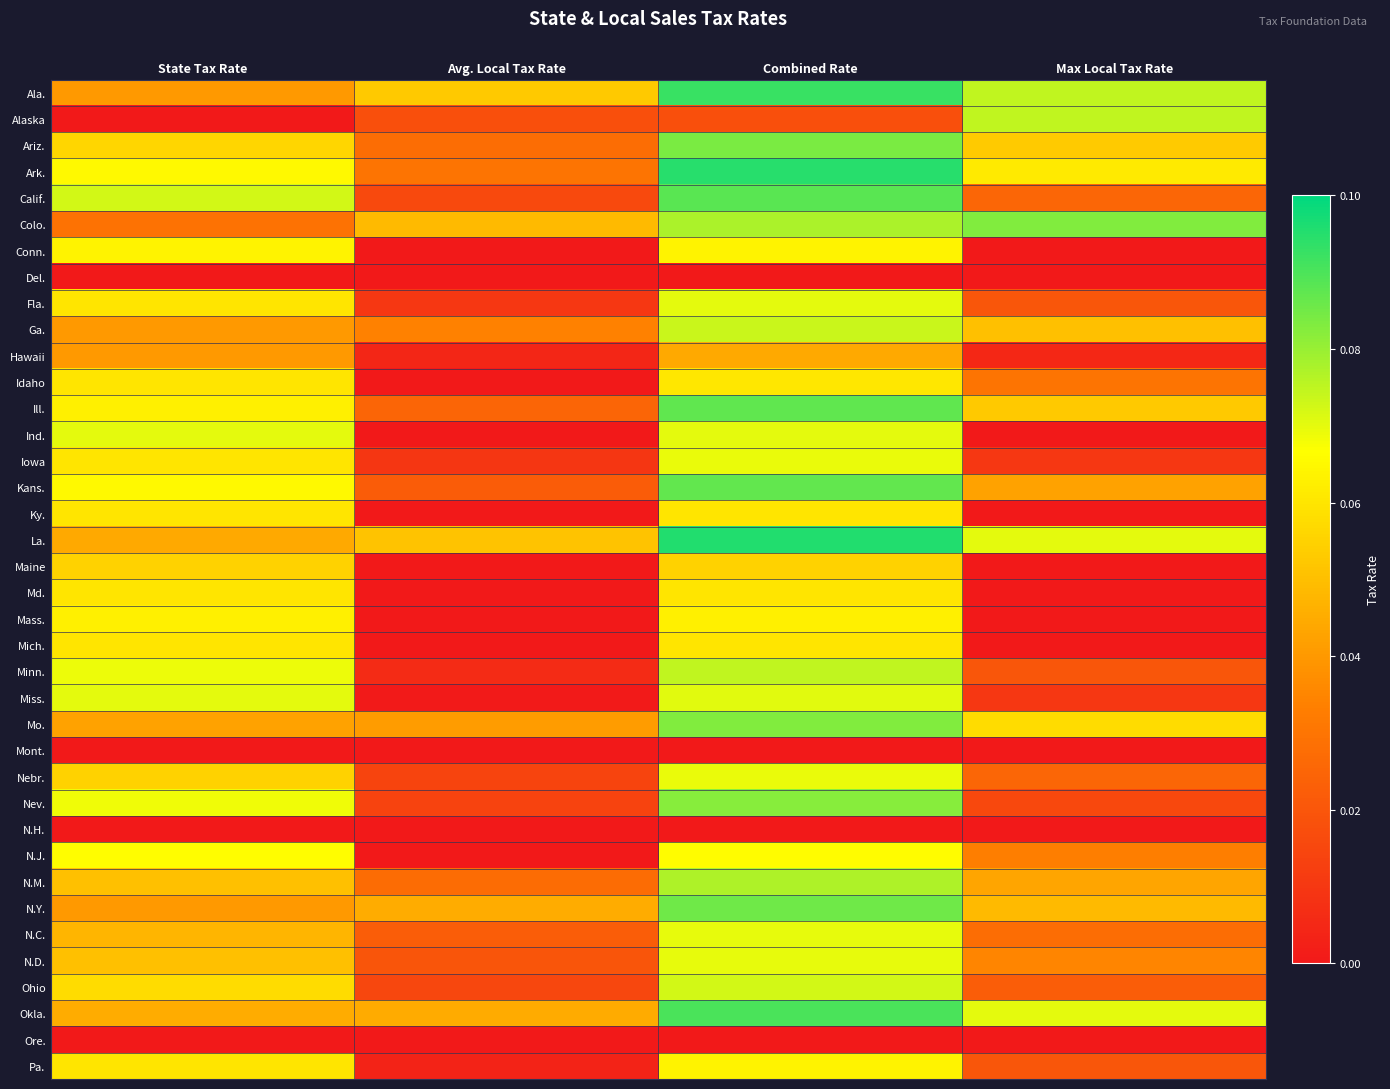

Reading left to right, what are all the values shown in this chart?

Ala.: State Tax Rate=0.0	Avg. Local Tax Rate=0.1	Combined Rate=0.1	Max Local Tax Rate=0.1
Alaska: State Tax Rate=0.0	Avg. Local Tax Rate=0.0	Combined Rate=0.0	Max Local Tax Rate=0.1
Ariz.: State Tax Rate=0.1	Avg. Local Tax Rate=0.0	Combined Rate=0.1	Max Local Tax Rate=0.1
Ark.: State Tax Rate=0.1	Avg. Local Tax Rate=0.0	Combined Rate=0.1	Max Local Tax Rate=0.1
Calif.: State Tax Rate=0.1	Avg. Local Tax Rate=0.0	Combined Rate=0.1	Max Local Tax Rate=0.0
Colo.: State Tax Rate=0.0	Avg. Local Tax Rate=0.0	Combined Rate=0.1	Max Local Tax Rate=0.1
Conn.: State Tax Rate=0.1	Avg. Local Tax Rate=0.0	Combined Rate=0.1	Max Local Tax Rate=0.0
Del.: State Tax Rate=0.0	Avg. Local Tax Rate=0.0	Combined Rate=0.0	Max Local Tax Rate=0.0
Fla.: State Tax Rate=0.1	Avg. Local Tax Rate=0.0	Combined Rate=0.1	Max Local Tax Rate=0.0
Ga.: State Tax Rate=0.0	Avg. Local Tax Rate=0.0	Combined Rate=0.1	Max Local Tax Rate=0.1
Hawaii: State Tax Rate=0.0	Avg. Local Tax Rate=0.0	Combined Rate=0.0	Max Local Tax Rate=0.0
Idaho: State Tax Rate=0.1	Avg. Local Tax Rate=0.0	Combined Rate=0.1	Max Local Tax Rate=0.0
Ill.: State Tax Rate=0.1	Avg. Local Tax Rate=0.0	Combined Rate=0.1	Max Local Tax Rate=0.1
Ind.: State Tax Rate=0.1	Avg. Local Tax Rate=0.0	Combined Rate=0.1	Max Local Tax Rate=0.0
Iowa: State Tax Rate=0.1	Avg. Local Tax Rate=0.0	Combined Rate=0.1	Max Local Tax Rate=0.0
Kans.: State Tax Rate=0.1	Avg. Local Tax Rate=0.0	Combined Rate=0.1	Max Local Tax Rate=0.0
Ky.: State Tax Rate=0.1	Avg. Local Tax Rate=0.0	Combined Rate=0.1	Max Local Tax Rate=0.0
La.: State Tax Rate=0.0	Avg. Local Tax Rate=0.1	Combined Rate=0.1	Max Local Tax Rate=0.1
Maine: State Tax Rate=0.1	Avg. Local Tax Rate=0.0	Combined Rate=0.1	Max Local Tax Rate=0.0
Md.: State Tax Rate=0.1	Avg. Local Tax Rate=0.0	Combined Rate=0.1	Max Local Tax Rate=0.0
Mass.: State Tax Rate=0.1	Avg. Local Tax Rate=0.0	Combined Rate=0.1	Max Local Tax Rate=0.0
Mich.: State Tax Rate=0.1	Avg. Local Tax Rate=0.0	Combined Rate=0.1	Max Local Tax Rate=0.0
Minn.: State Tax Rate=0.1	Avg. Local Tax Rate=0.0	Combined Rate=0.1	Max Local Tax Rate=0.0
Miss.: State Tax Rate=0.1	Avg. Local Tax Rate=0.0	Combined Rate=0.1	Max Local Tax Rate=0.0
Mo.: State Tax Rate=0.0	Avg. Local Tax Rate=0.0	Combined Rate=0.1	Max Local Tax Rate=0.1
Mont.: State Tax Rate=0.0	Avg. Local Tax Rate=0.0	Combined Rate=0.0	Max Local Tax Rate=0.0
Nebr.: State Tax Rate=0.1	Avg. Local Tax Rate=0.0	Combined Rate=0.1	Max Local Tax Rate=0.0
Nev.: State Tax Rate=0.1	Avg. Local Tax Rate=0.0	Combined Rate=0.1	Max Local Tax Rate=0.0
N.H.: State Tax Rate=0.0	Avg. Local Tax Rate=0.0	Combined Rate=0.0	Max Local Tax Rate=0.0
N.J.: State Tax Rate=0.1	Avg. Local Tax Rate=-0.0	Combined Rate=0.1	Max Local Tax Rate=0.0
N.M.: State Tax Rate=0.1	Avg. Local Tax Rate=0.0	Combined Rate=0.1	Max Local Tax Rate=0.0
N.Y.: State Tax Rate=0.0	Avg. Local Tax Rate=0.0	Combined Rate=0.1	Max Local Tax Rate=0.0
N.C.: State Tax Rate=0.0	Avg. Local Tax Rate=0.0	Combined Rate=0.1	Max Local Tax Rate=0.0
N.D.: State Tax Rate=0.1	Avg. Local Tax Rate=0.0	Combined Rate=0.1	Max Local Tax Rate=0.0
Ohio: State Tax Rate=0.1	Avg. Local Tax Rate=0.0	Combined Rate=0.1	Max Local Tax Rate=0.0
Okla.: State Tax Rate=0.0	Avg. Local Tax Rate=0.0	Combined Rate=0.1	Max Local Tax Rate=0.1
Ore.: State Tax Rate=0.0	Avg. Local Tax Rate=0.0	Combined Rate=0.0	Max Local Tax Rate=0.0
Pa.: State Tax Rate=0.1	Avg. Local Tax Rate=0.0	Combined Rate=0.1	Max Local Tax Rate=0.0